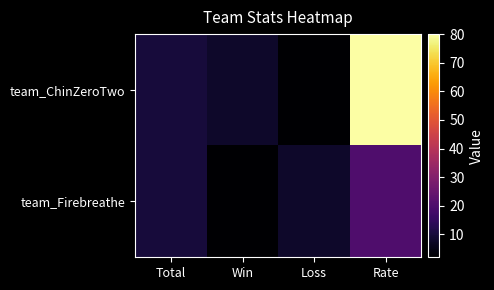

What is the spread (max minus min) of values at Loss?

6